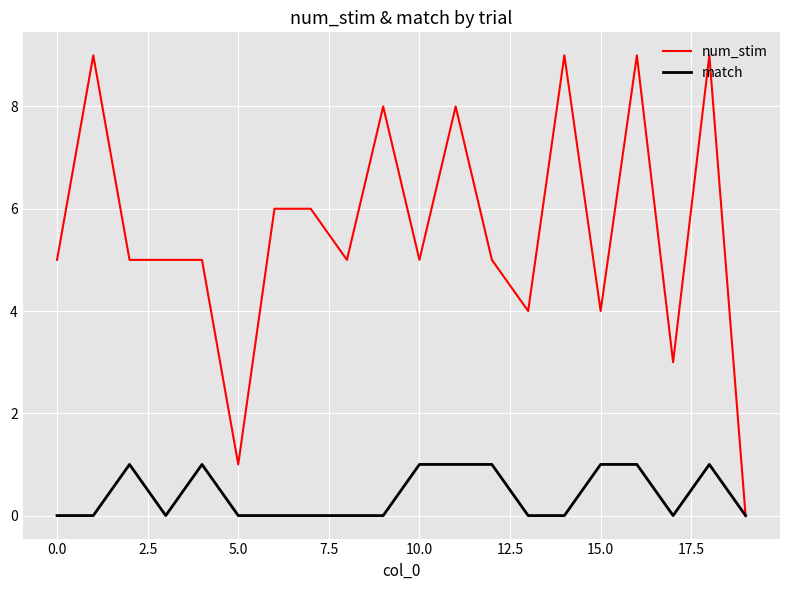

How many distinct data groups are displayed?

2